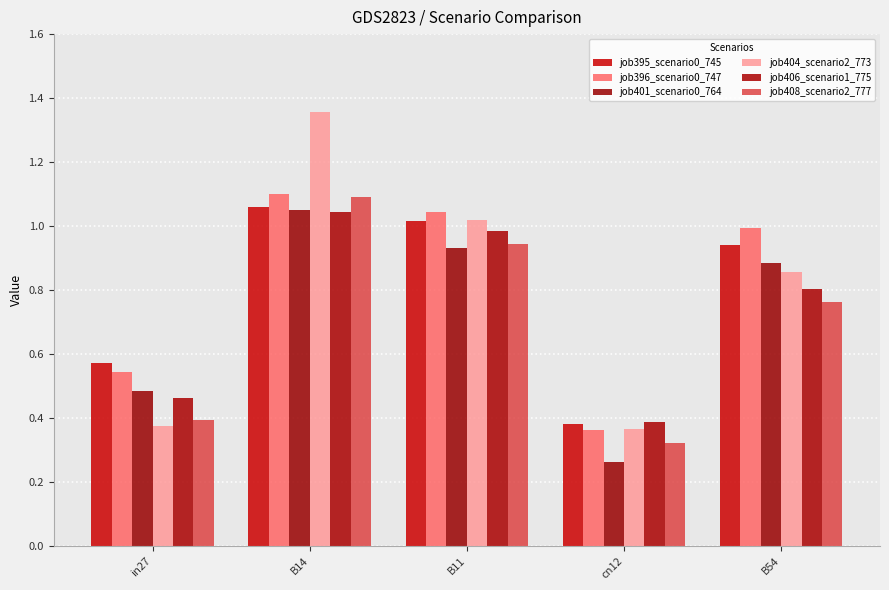

How many categories are shown in the chart?

5